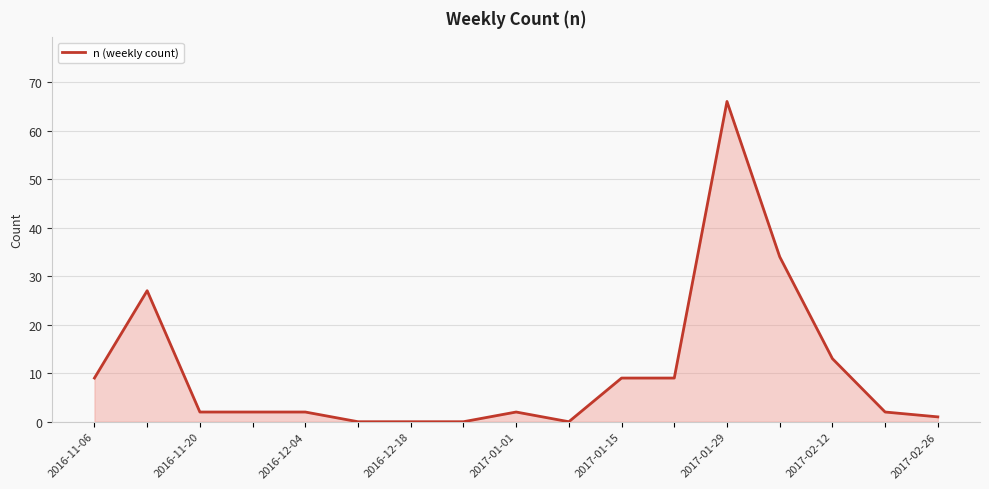

What is the difference between the maximum and minimum values?

66